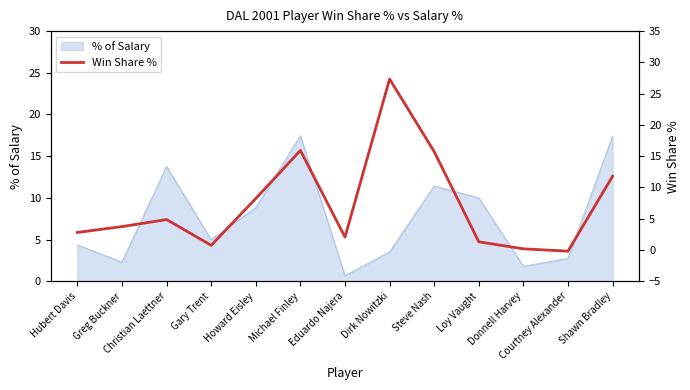

What is the average value?

7.3